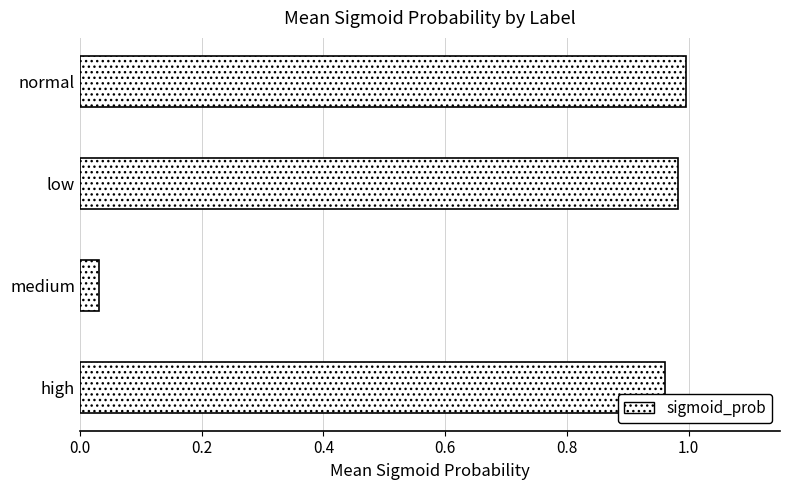

Where is the data nearest to the value 0?

medium